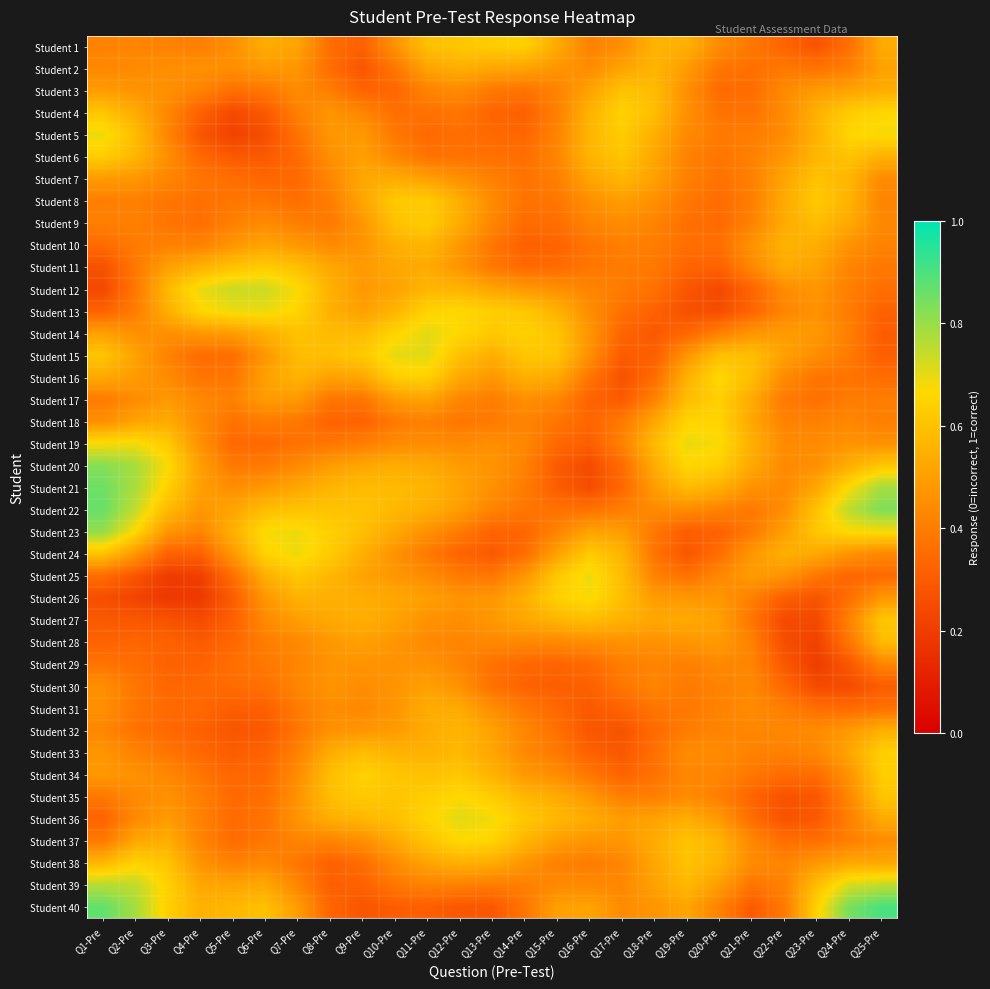

Between Q10-Pre and Q18-Pre, which series saw the biggest shift?

Student 15